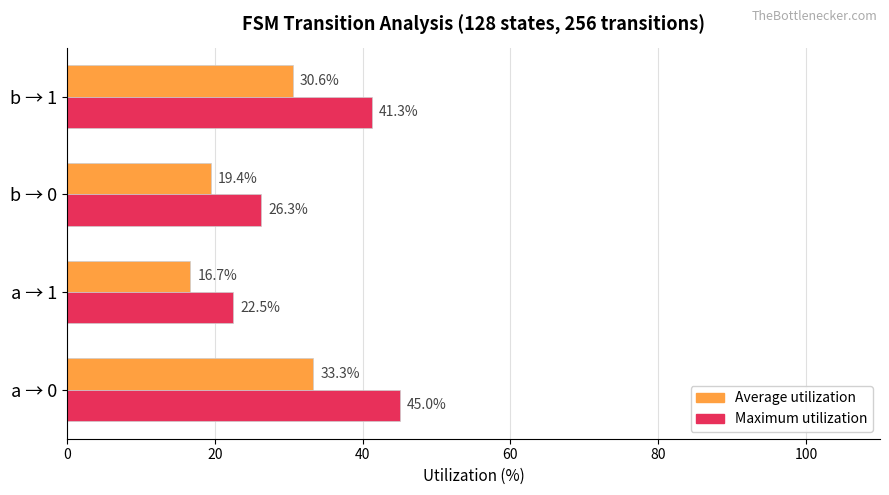

What is the difference between the maximum and minimum values in the Maximum utilization series?

22.5